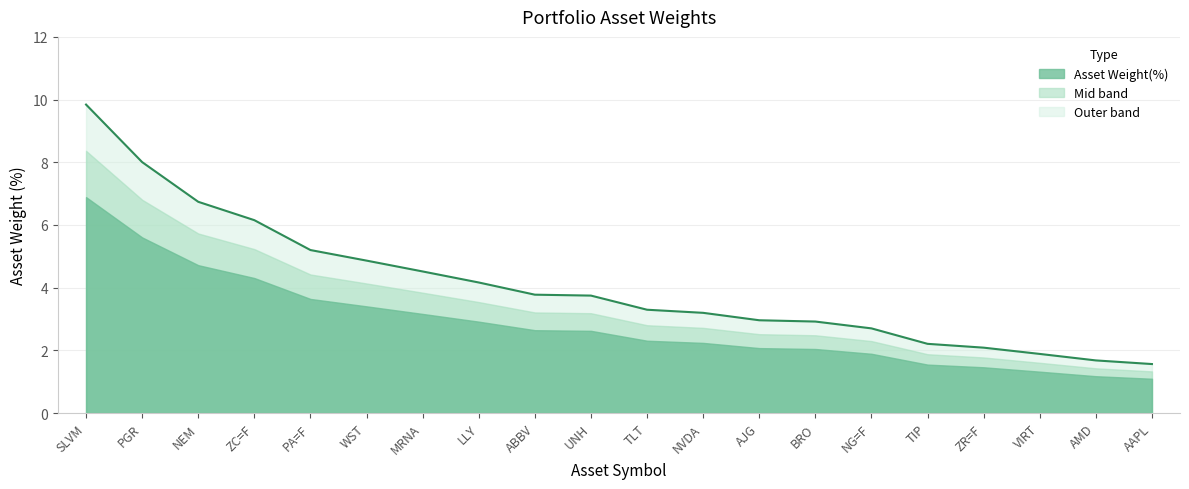

Is it true that the value at PGR is 8.0?

True